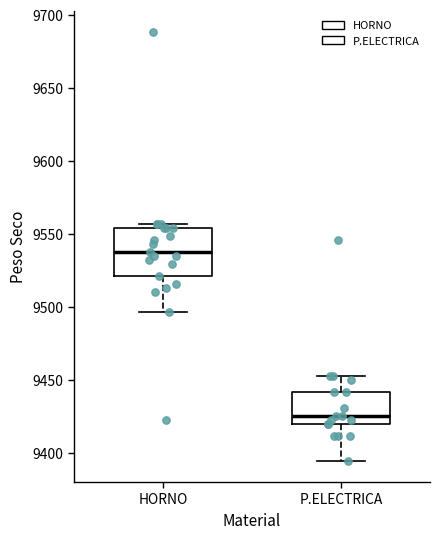

Which box's median line is the lowest?

P.ELECTRICA